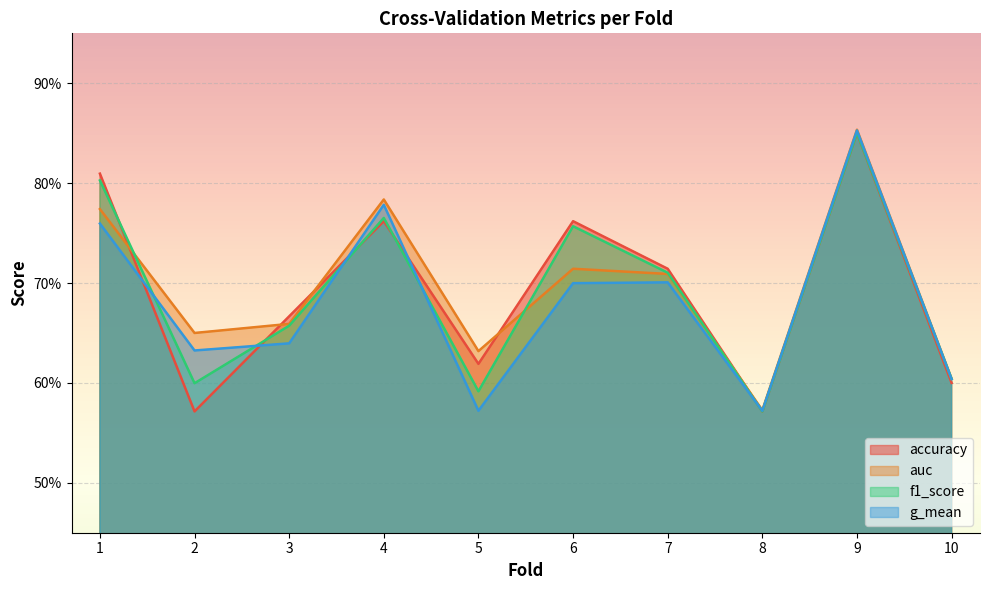

At 3, list the series in order from smallest to largest.

g_mean, f1_score, auc, accuracy